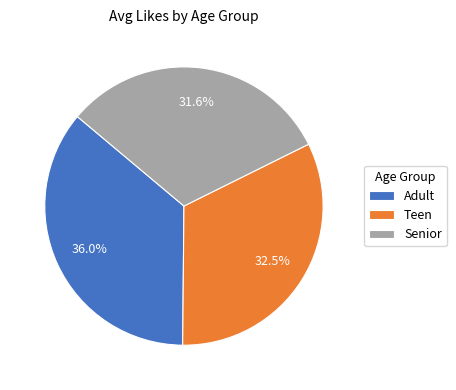

The Teen slice represents 19% of the pie. True or false?

False